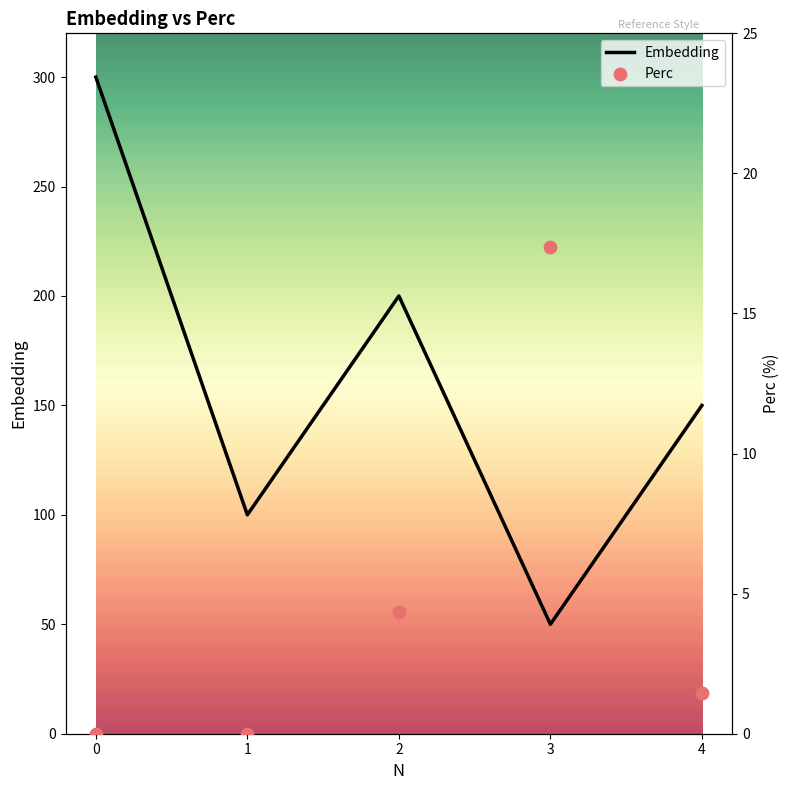

Which series reaches the minimum Y coordinate?

Perc